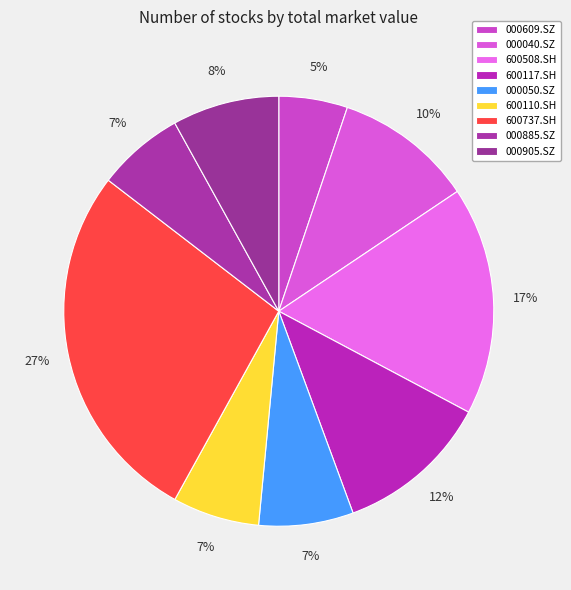

True or false: 600737.SH accounts for 16% of the total.

False